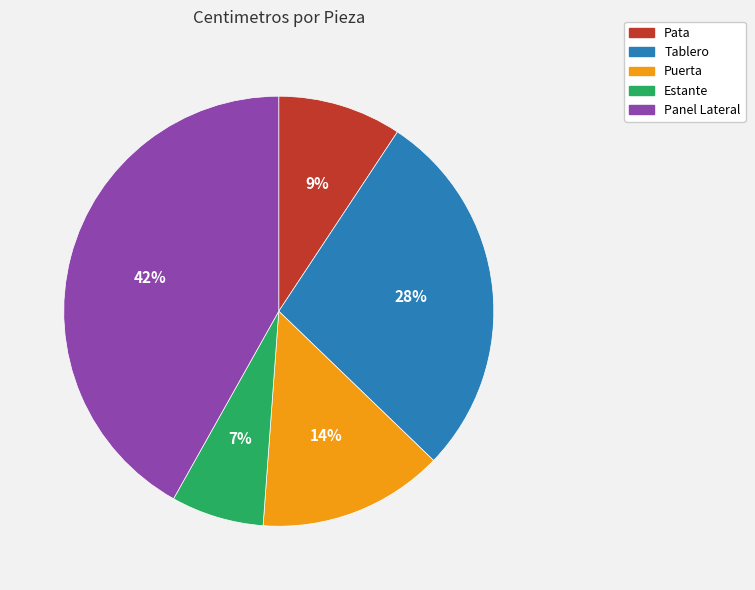

Is the sum of Puerta and Panel Lateral greater than half?

Yes